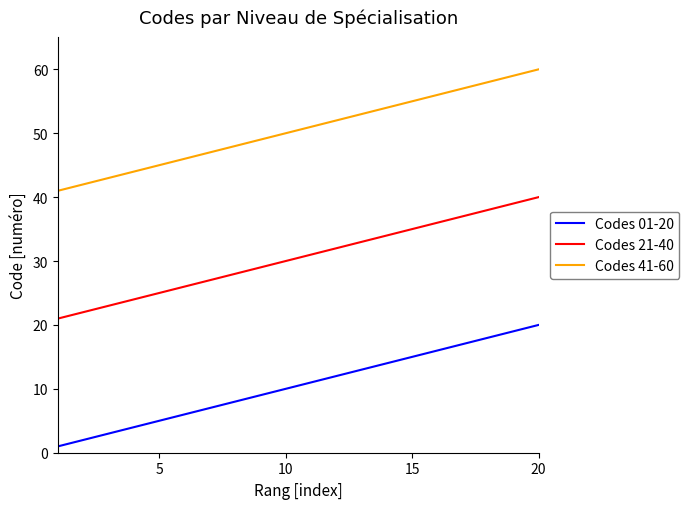

True or false: Codes 41-60 and Codes 01-20 intersect in this chart.

False